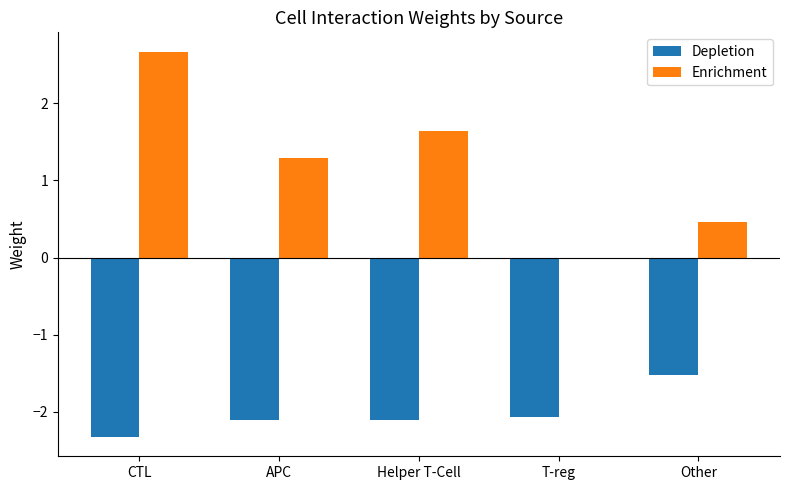

What value does the Enrichment series have at Other?

0.5